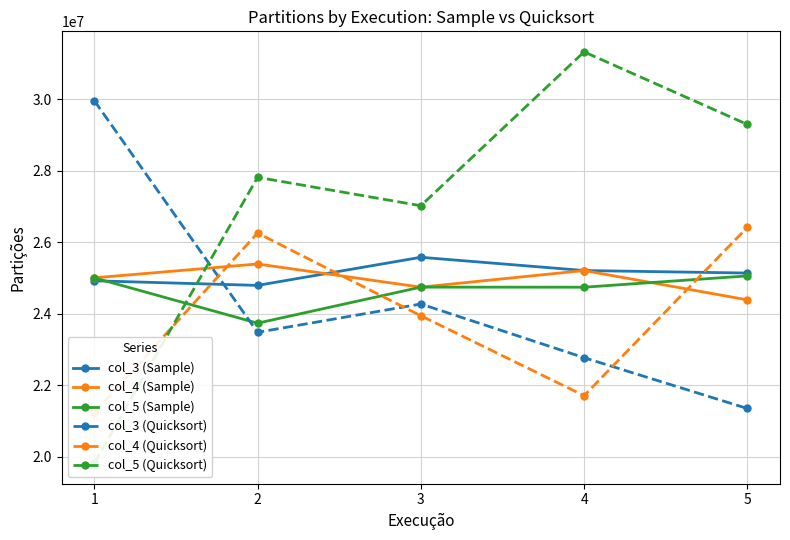

At which label does col_5 (Sample) reach its peak?

5